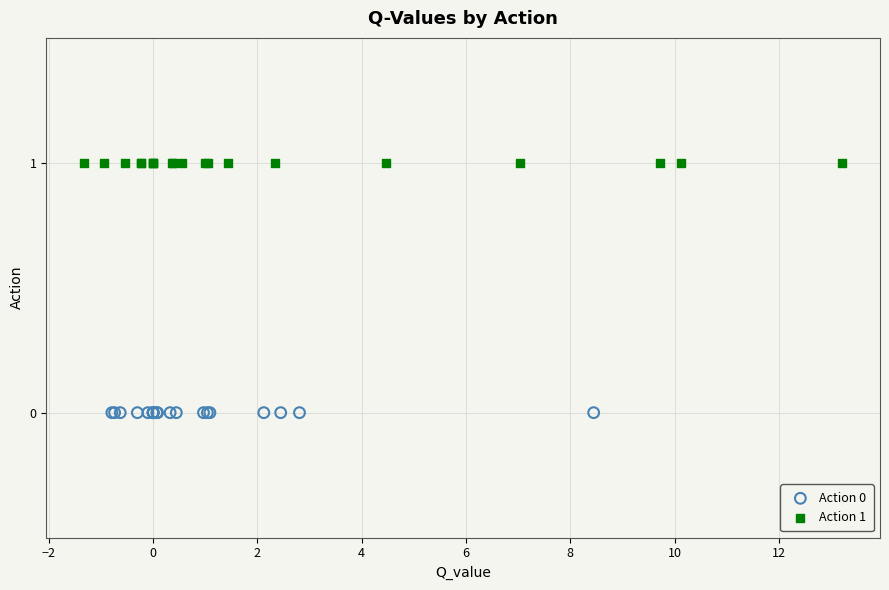

Which series contains the lowest Y value?

Action 0